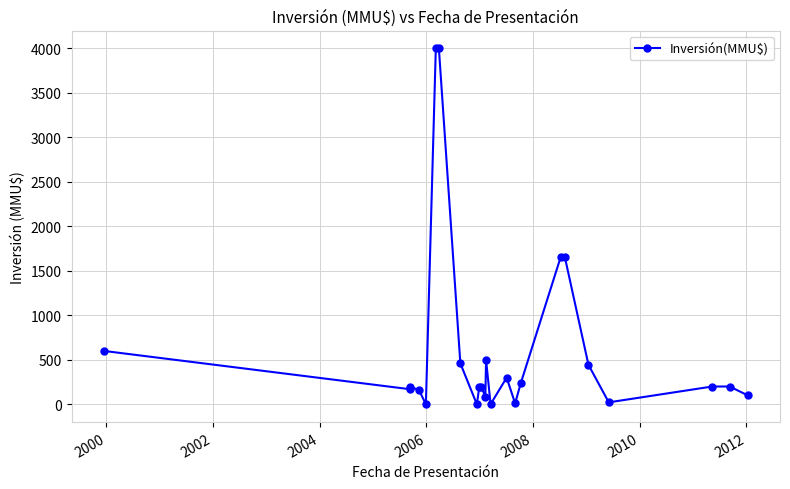

Reading right to left, what are all the values shown in this chart?

100	200	200	22	444	1650	1650	234	10	300	1	500	80	200	200	0	460	4000	4000	0	160	200	170	600